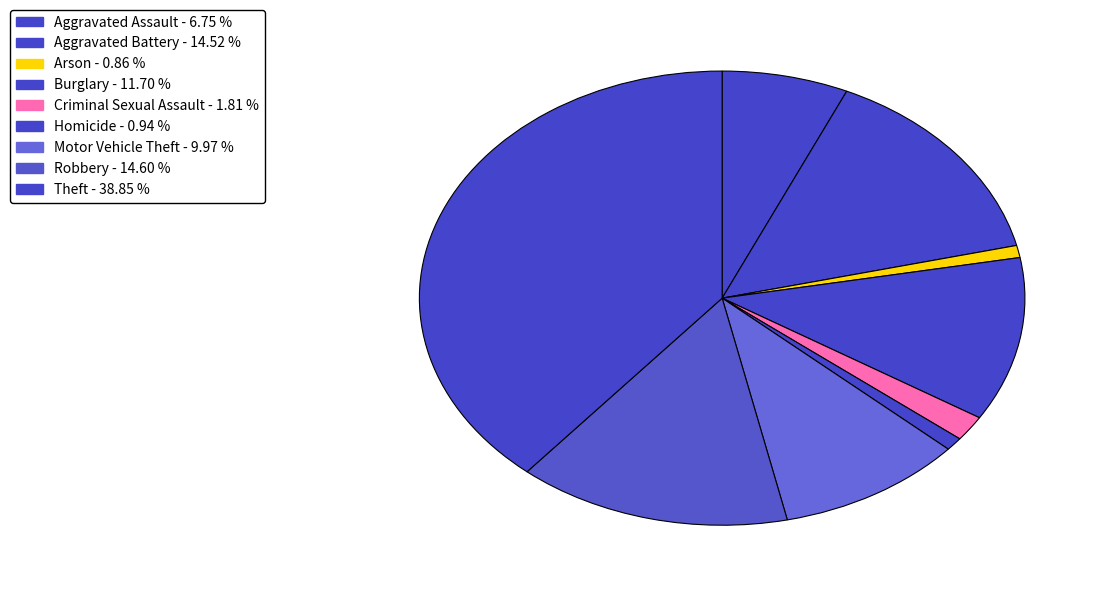

Combined, do Homicide and Motor Vehicle Theft account for over 50%?

No